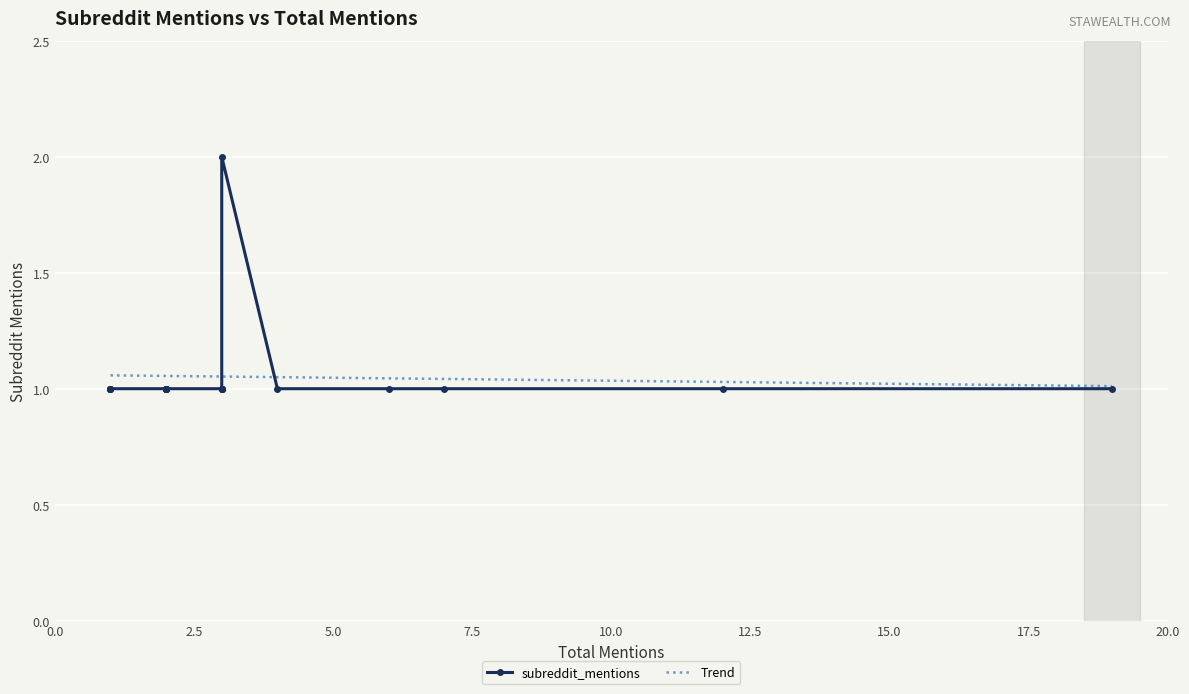

What is the label of the 17th point from the left?

1